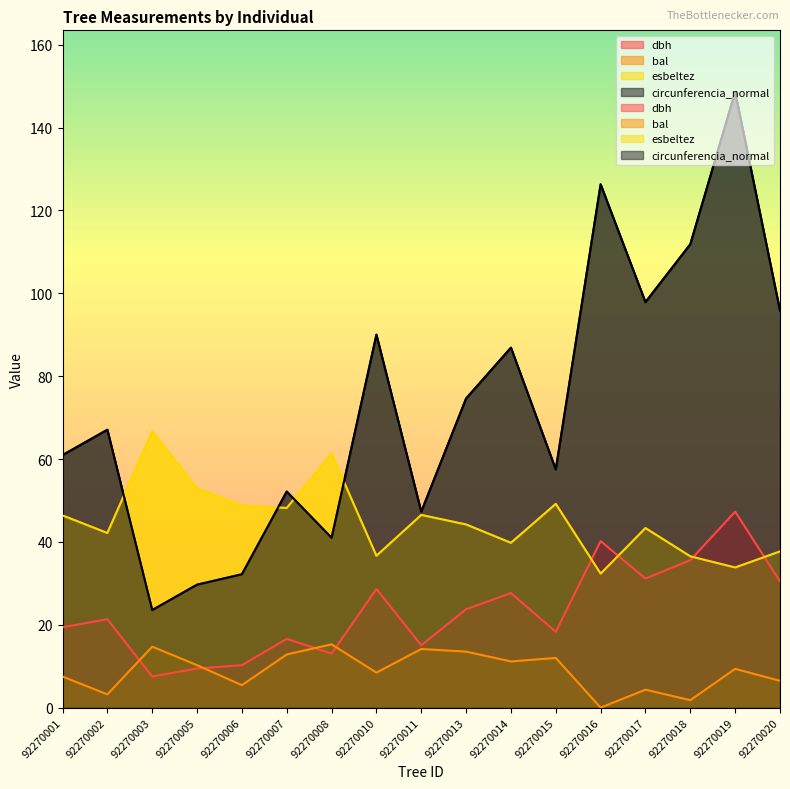

The value of dbh at 92270016 is 71.8. True or false?

False